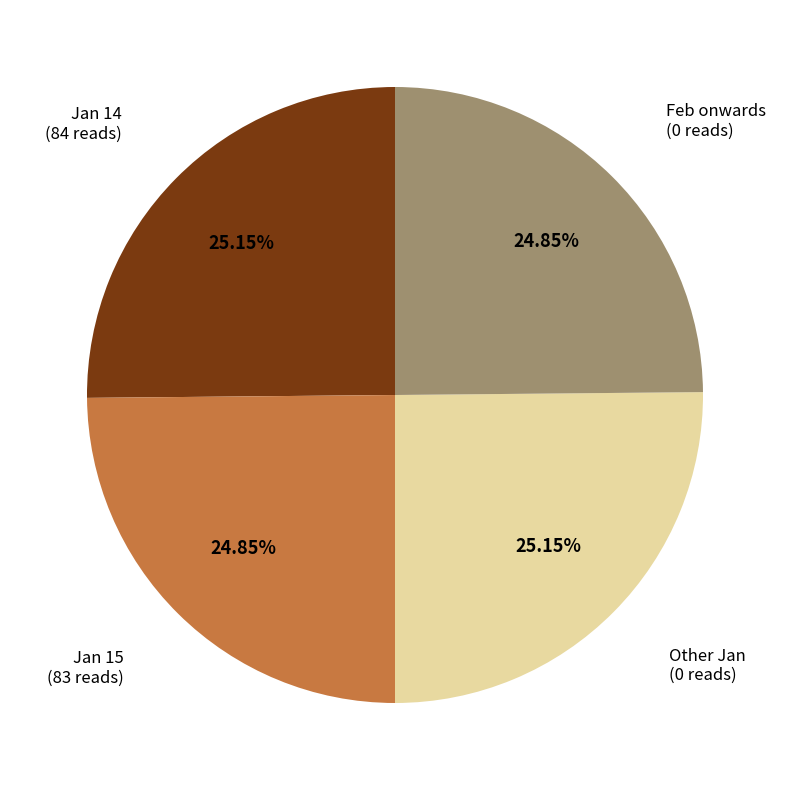

Does any single category account for the majority?

No